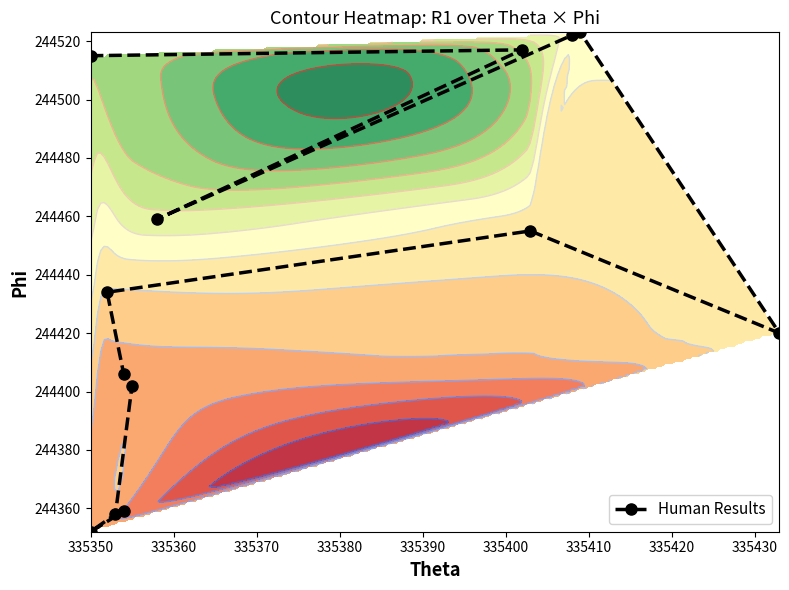

Is it true that the value at 335410 is 66850?

False